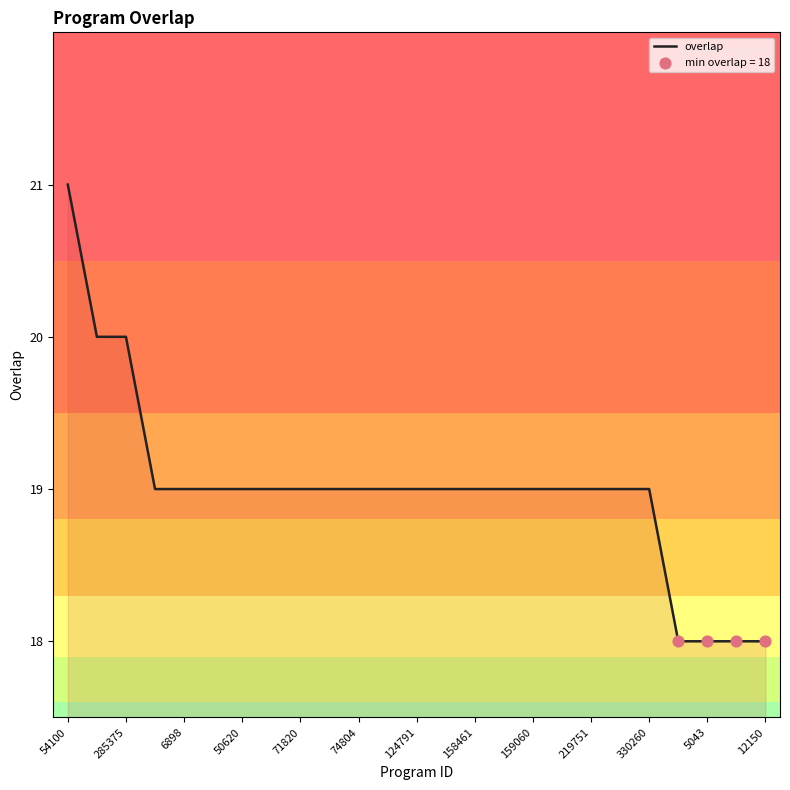

What is the difference between the maximum and minimum values?

3